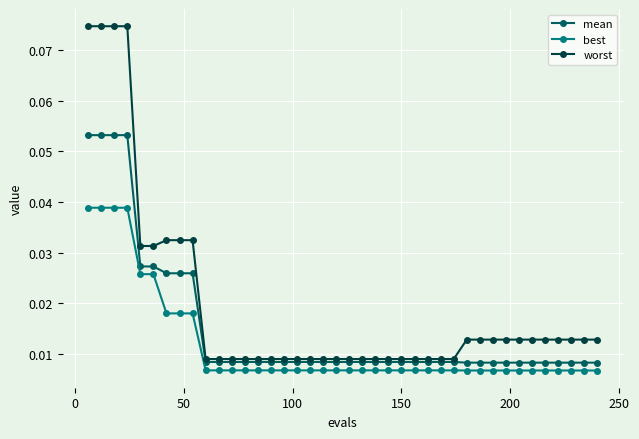

List the series in order of their peak value, highest first.

worst, mean, best